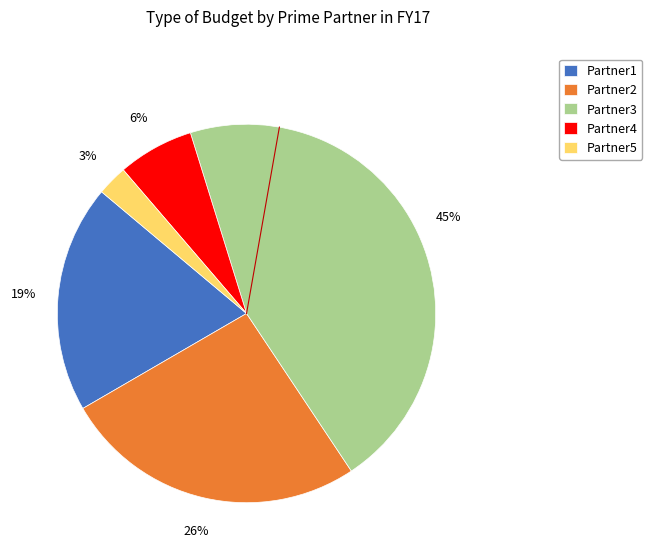

How many segments does this pie chart have?

5